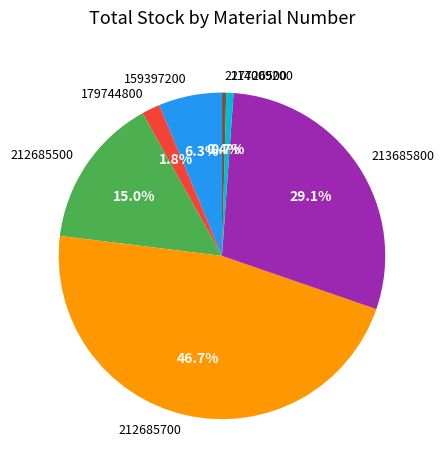

Count the number of slices in the pie.

7